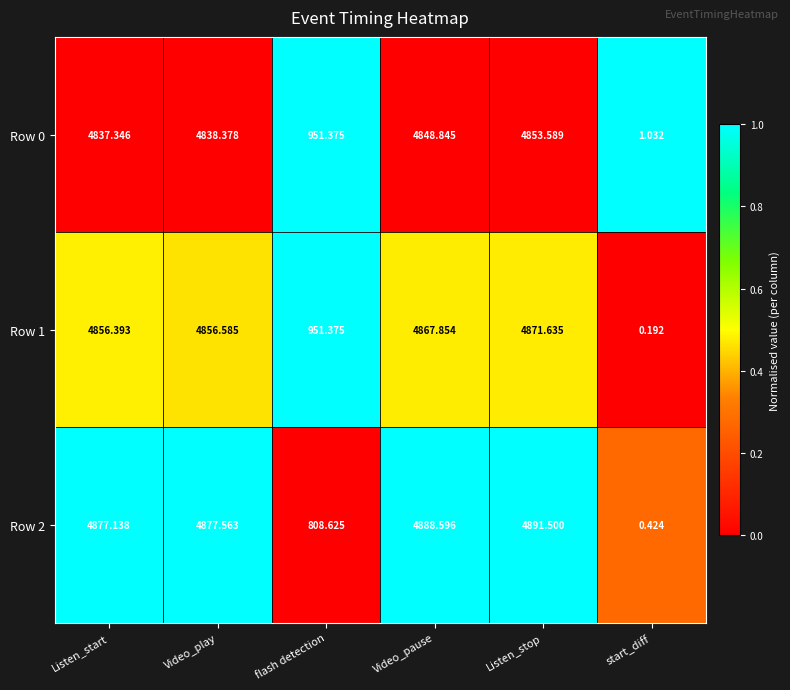

Which label corresponds to the largest value in the chart?

Listen_stop